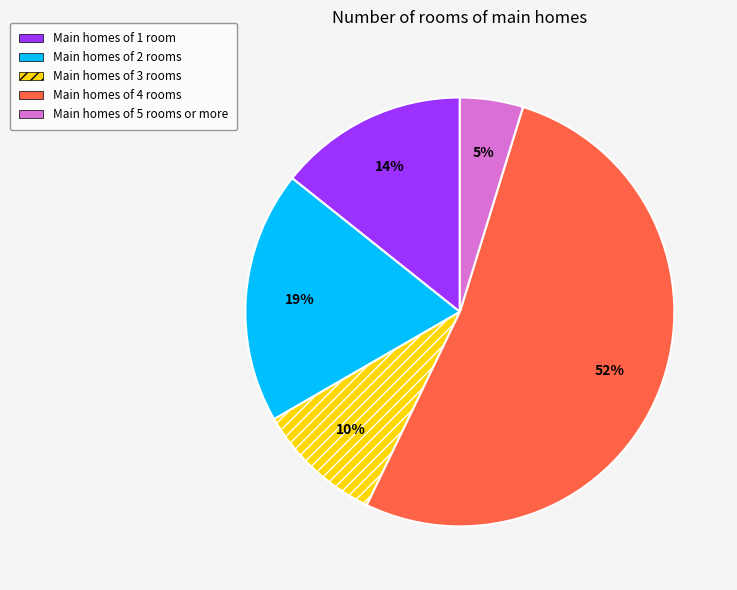

Is there a majority slice in this chart?

Yes